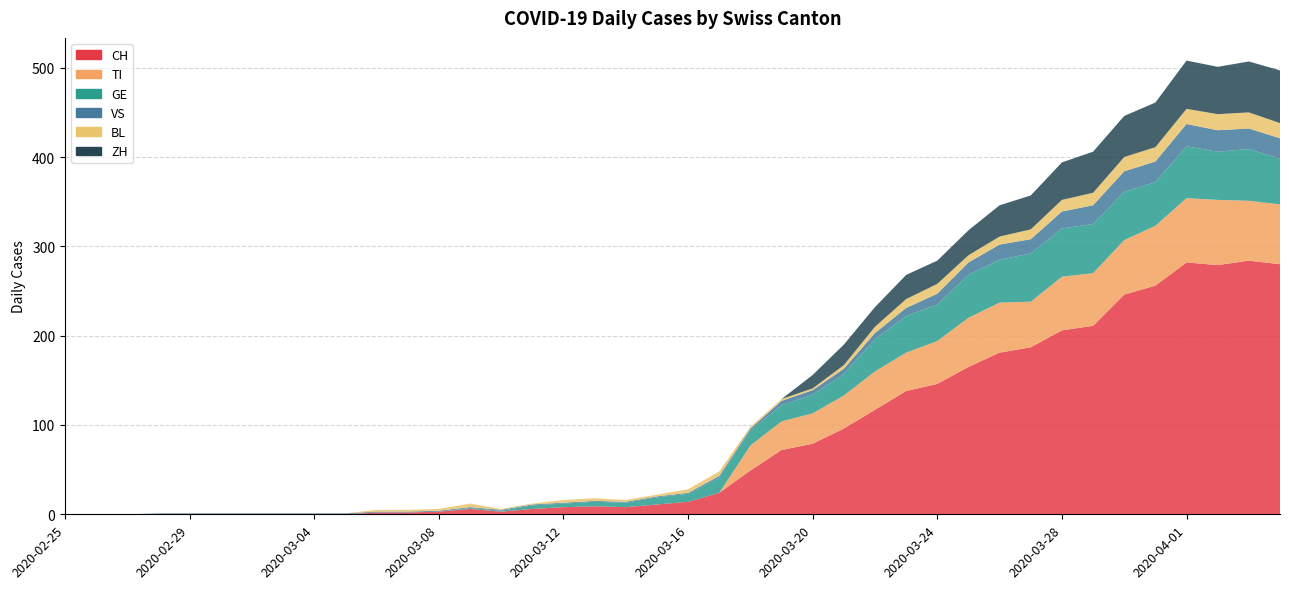

Reading left to right, extract all data points from this chart.

CH: 2020-02-25=0	2020-02-26=0	2020-02-27=0	2020-02-28=0	2020-02-29=0	2020-03-01=0	2020-03-02=0	2020-03-03=0	2020-03-04=0	2020-03-05=0	2020-03-06=2	2020-03-07=2	2020-03-08=3	2020-03-09=6	2020-03-10=3	2020-03-11=6	2020-03-12=8	2020-03-13=9	2020-03-14=8	2020-03-15=11	2020-03-16=14	2020-03-17=24	2020-03-18=49	2020-03-19=72	2020-03-20=79	2020-03-21=96	2020-03-22=117	2020-03-23=138	2020-03-24=146	2020-03-25=165	2020-03-26=181	2020-03-27=187	2020-03-28=206	2020-03-29=211	2020-03-30=246	2020-03-31=256	2020-04-01=282	2020-04-02=279	2020-04-03=284	2020-04-04=280
TI: 2020-02-25=0	2020-02-26=0	2020-02-27=0	2020-02-28=0	2020-02-29=0	2020-03-01=0	2020-03-02=0	2020-03-03=0	2020-03-04=0	2020-03-05=0	2020-03-06=0	2020-03-07=0	2020-03-08=0	2020-03-09=0	2020-03-10=0	2020-03-11=0	2020-03-12=0	2020-03-13=0	2020-03-14=0	2020-03-15=0	2020-03-16=0	2020-03-17=0	2020-03-18=28	2020-03-19=32	2020-03-20=34	2020-03-21=37	2020-03-22=43	2020-03-23=43	2020-03-24=48	2020-03-25=55	2020-03-26=56	2020-03-27=51	2020-03-28=60	2020-03-29=59	2020-03-30=61	2020-03-31=67	2020-04-01=72	2020-04-02=73	2020-04-03=67	2020-04-04=67
GE: 2020-02-25=0	2020-02-26=0	2020-02-27=0	2020-02-28=0	2020-02-29=0	2020-03-01=0	2020-03-02=0	2020-03-03=0	2020-03-04=0	2020-03-05=0	2020-03-06=0	2020-03-07=0	2020-03-08=0	2020-03-09=1	2020-03-10=1	2020-03-11=4	2020-03-12=4	2020-03-13=5	2020-03-14=5	2020-03-15=8	2020-03-16=9	2020-03-17=17	2020-03-18=17	2020-03-19=18	2020-03-20=21	2020-03-21=24	2020-03-22=36	2020-03-23=41	2020-03-24=41	2020-03-25=48	2020-03-26=48	2020-03-27=54	2020-03-28=54	2020-03-29=55	2020-03-30=54	2020-03-31=49	2020-04-01=58	2020-04-02=54	2020-04-03=58	2020-04-04=51
VS: 2020-02-25=0	2020-02-26=0	2020-02-27=0	2020-02-28=1	2020-02-29=1	2020-03-01=1	2020-03-02=1	2020-03-03=1	2020-03-04=1	2020-03-05=1	2020-03-06=1	2020-03-07=1	2020-03-08=1	2020-03-09=1	2020-03-10=1	2020-03-11=1	2020-03-12=1	2020-03-13=1	2020-03-14=1	2020-03-15=1	2020-03-16=1	2020-03-17=2	2020-03-18=2	2020-03-19=5	2020-03-20=5	2020-03-21=6	2020-03-22=7	2020-03-23=9	2020-03-24=12	2020-03-25=14	2020-03-26=17	2020-03-27=16	2020-03-28=19	2020-03-29=21	2020-03-30=23	2020-03-31=23	2020-04-01=25	2020-04-02=24	2020-04-03=23	2020-04-04=23
BL: 2020-02-25=0	2020-02-26=0	2020-02-27=0	2020-02-28=0	2020-02-29=0	2020-03-01=0	2020-03-02=0	2020-03-03=0	2020-03-04=0	2020-03-05=0	2020-03-06=2	2020-03-07=2	2020-03-08=2	2020-03-09=4	2020-03-10=1	2020-03-11=1	2020-03-12=3	2020-03-13=3	2020-03-14=2	2020-03-15=2	2020-03-16=4	2020-03-17=5	2020-03-18=2	2020-03-19=2	2020-03-20=2	2020-03-21=4	2020-03-22=7	2020-03-23=10	2020-03-24=11	2020-03-25=8	2020-03-26=9	2020-03-27=11	2020-03-28=13	2020-03-29=14	2020-03-30=16	2020-03-31=16	2020-04-01=17	2020-04-02=18	2020-04-03=18	2020-04-04=17
ZH: 2020-02-25=0	2020-02-26=0	2020-02-27=0	2020-02-28=0	2020-02-29=0	2020-03-01=0	2020-03-02=0	2020-03-03=0	2020-03-04=0	2020-03-05=0	2020-03-06=0	2020-03-07=0	2020-03-08=0	2020-03-09=0	2020-03-10=0	2020-03-11=0	2020-03-12=0	2020-03-13=0	2020-03-14=0	2020-03-15=0	2020-03-16=0	2020-03-17=0	2020-03-18=0	2020-03-19=0	2020-03-20=15	2020-03-21=23	2020-03-22=22	2020-03-23=27	2020-03-24=26	2020-03-25=28	2020-03-26=35	2020-03-27=38	2020-03-28=42	2020-03-29=46	2020-03-30=46	2020-03-31=50	2020-04-01=54	2020-04-02=53	2020-04-03=57	2020-04-04=59